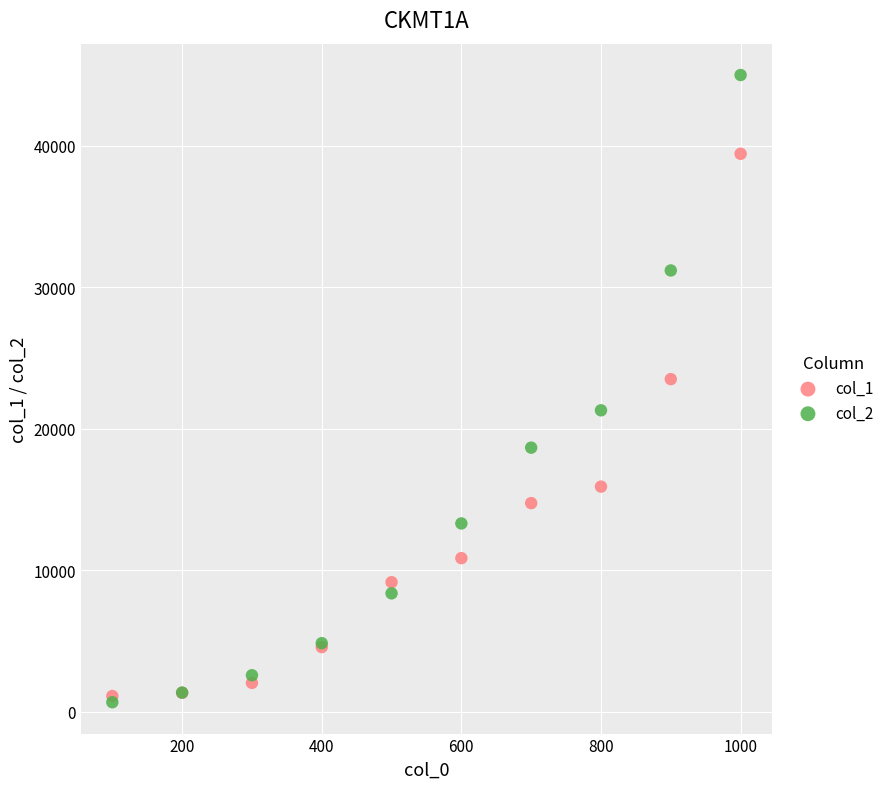

Across all series, what Y value is closest to 22842?

23513.6